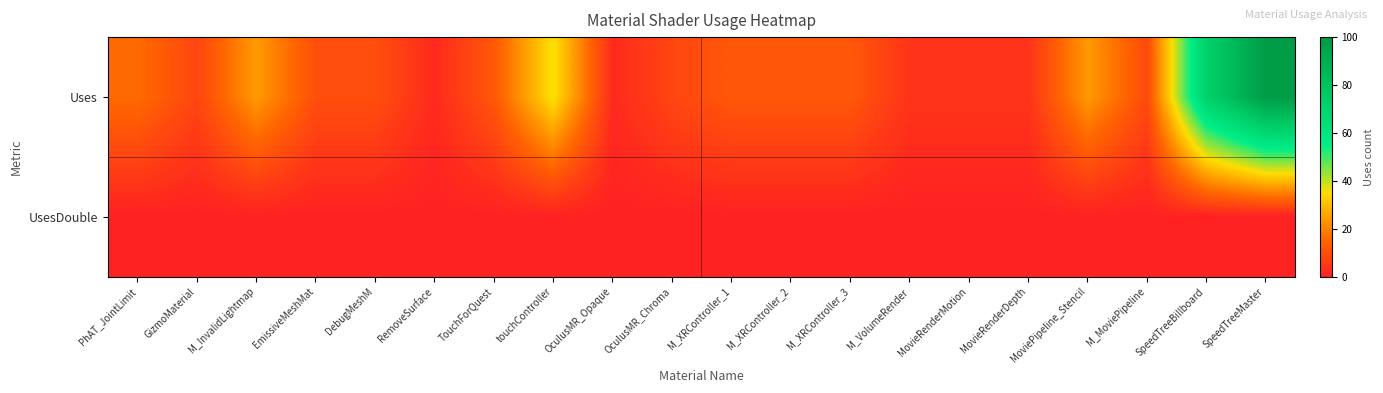

At which category is the sum across all series the highest?

SpeedTreeMaster